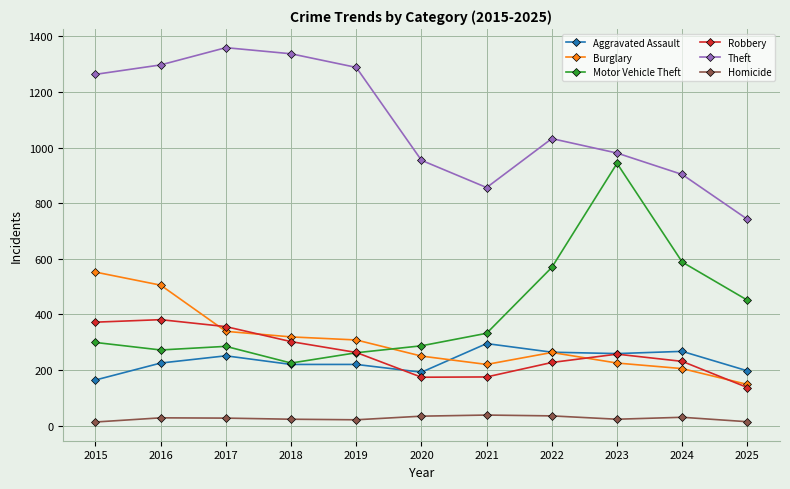

What is the highest value of the Robbery series?

381